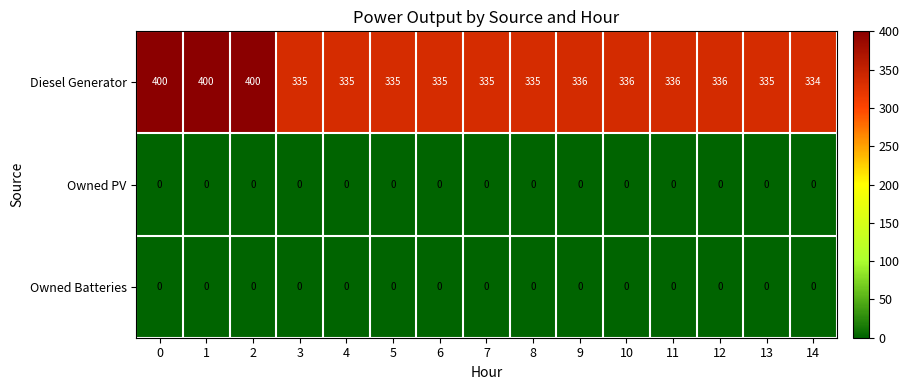

At how many categories does at least one series exceed 100?

15